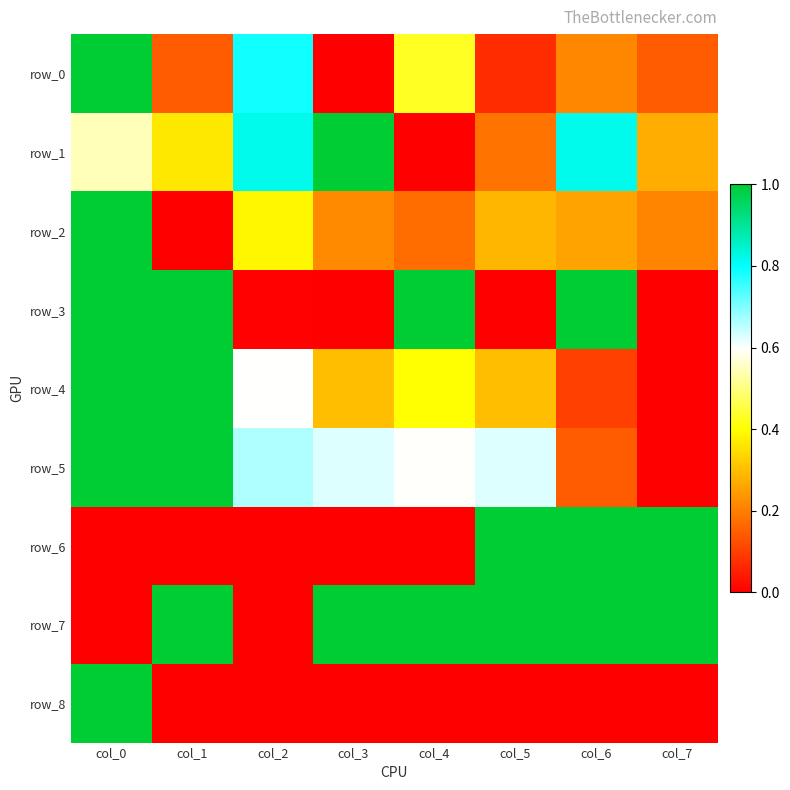

How many values in row_6 are above zero?

3